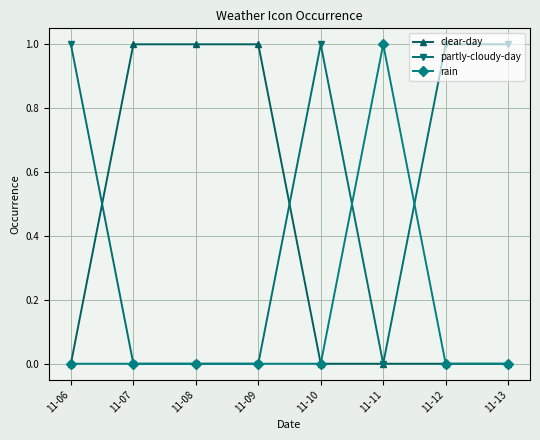

What is the maximum value shown in the chart?

1